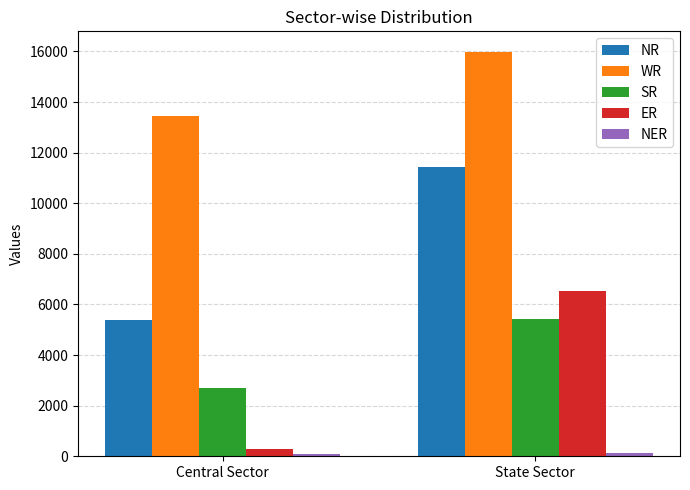

Are the bars horizontal?

No